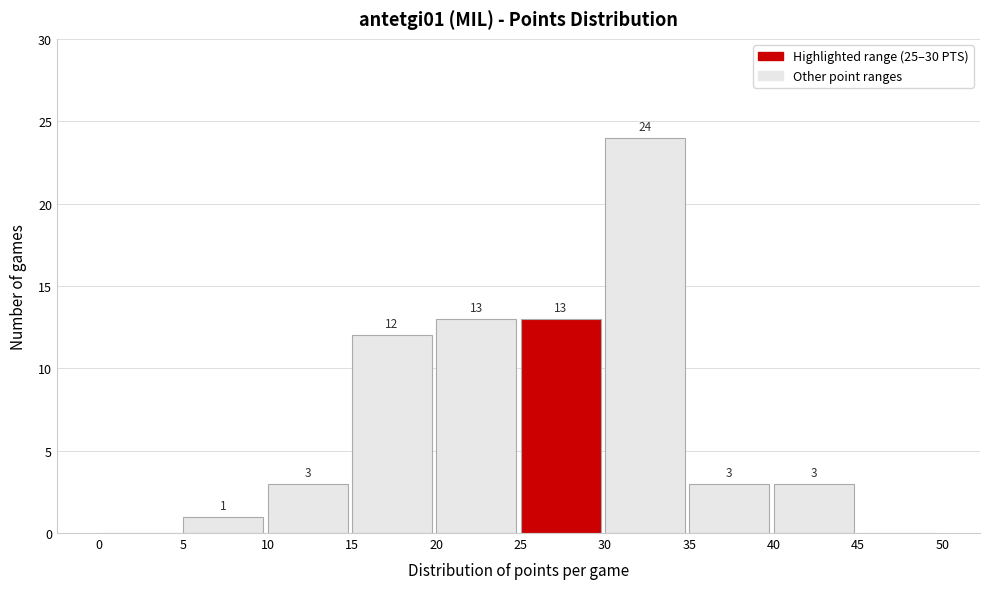

Over which range of the x-axis is the bar tallest?

30 to 35